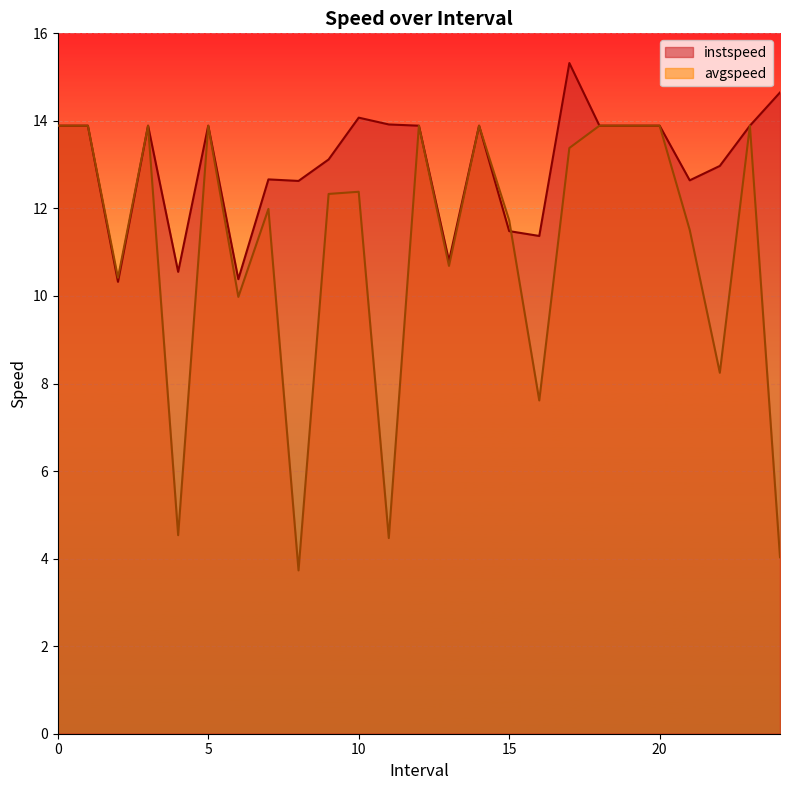

At 6.0, list the series in order from largest to smallest.

instspeed, avgspeed